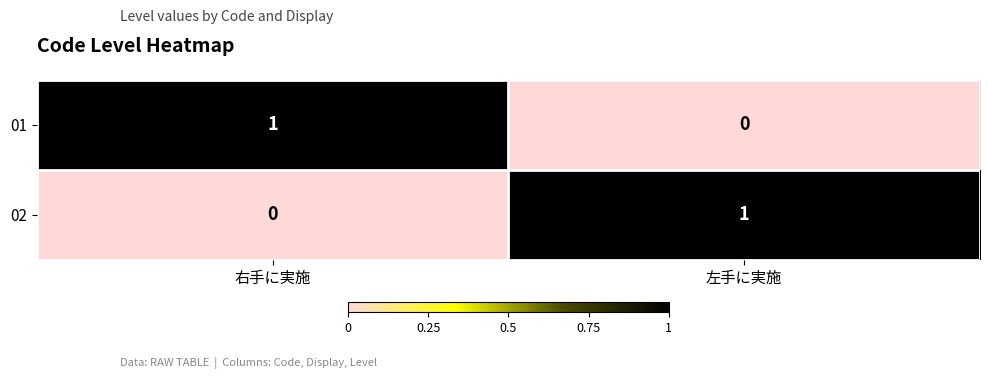

The 01 series shows 1 at 右手に実施. True or false?

True